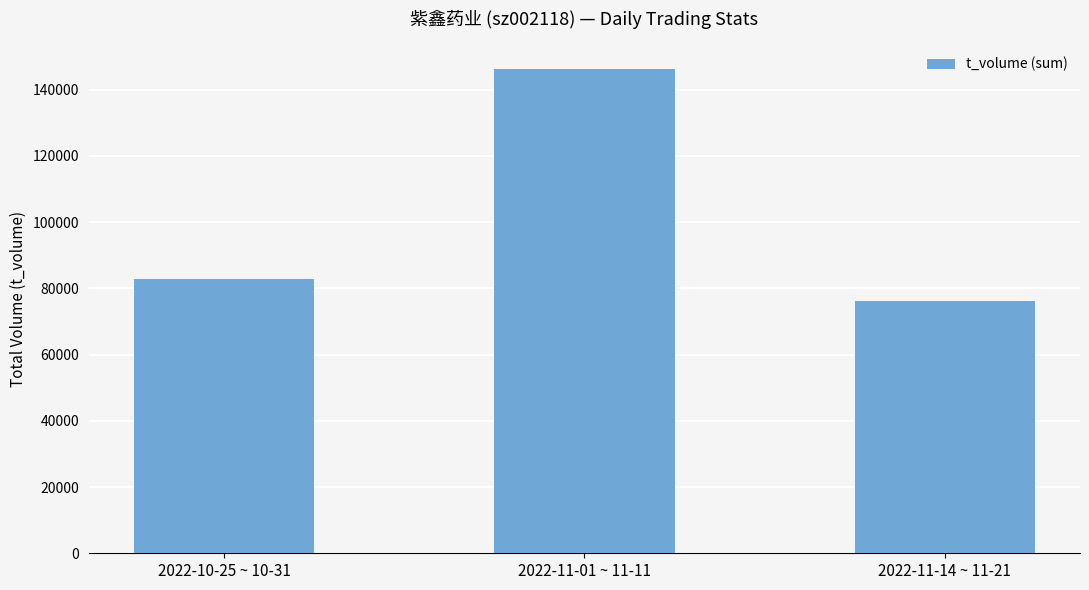

What is the smallest value displayed?

76305